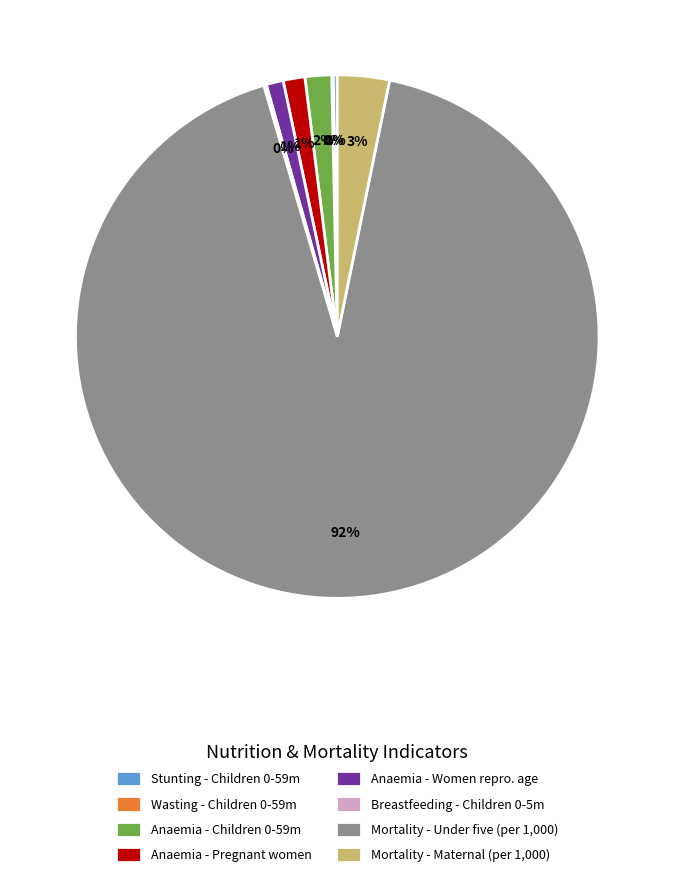

Is the sum of Anaemia - Children 0-59m and Anaemia - Pregnant women greater than half?

No